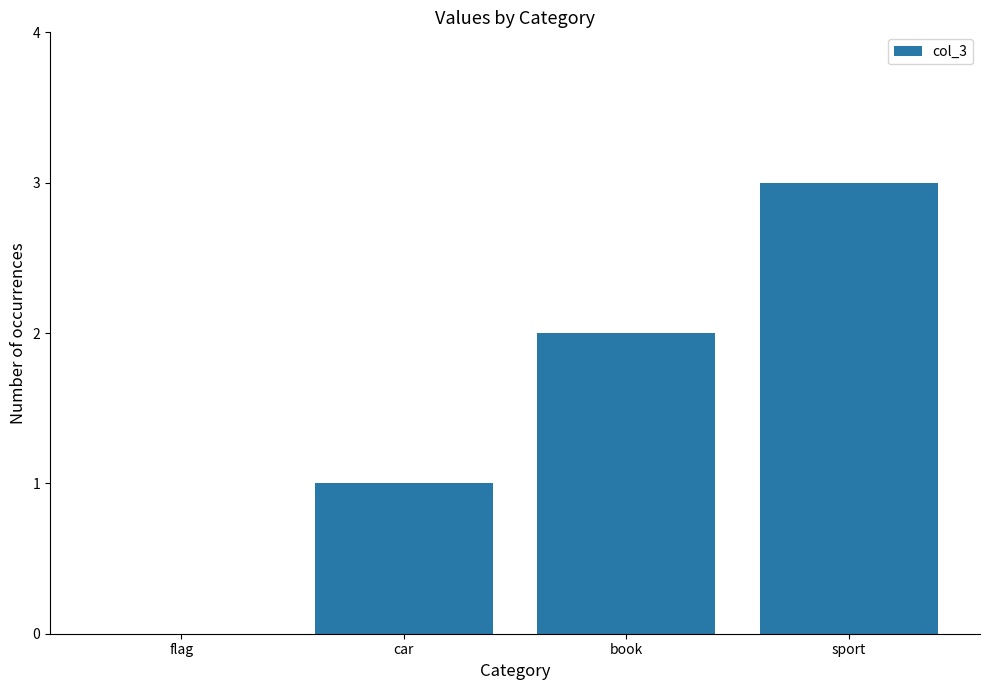

What is the sum of all values?

6